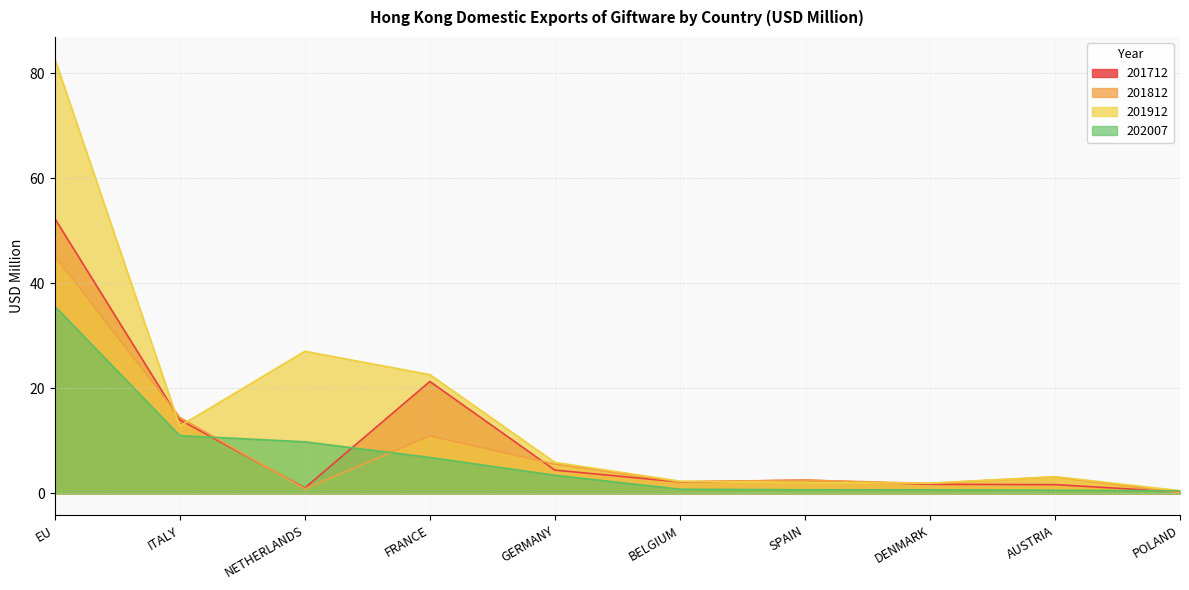

List the labels in order of 201812 value, largest first.

EU, ITALY, FRANCE, GERMANY, AUSTRIA, SPAIN, BELGIUM, DENMARK, NETHERLANDS, POLAND